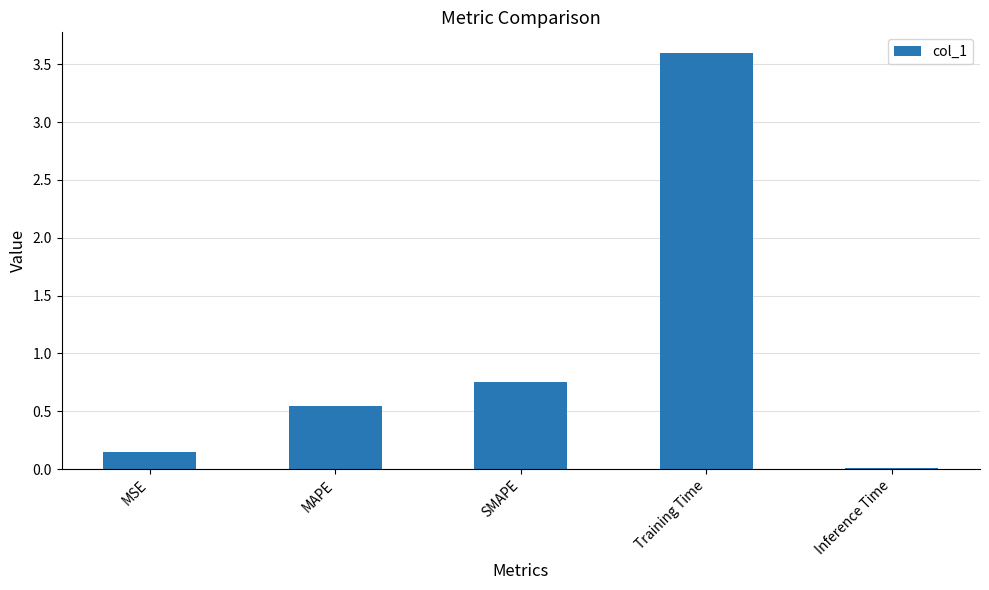

How many distinct data groups are displayed?

1